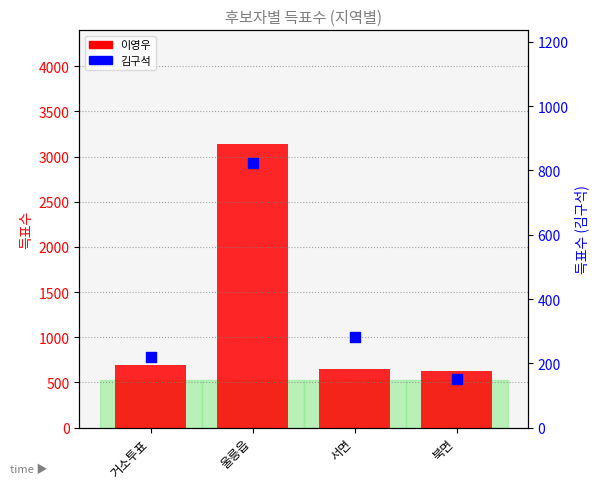

Which series has the largest Y range (max minus min)?

이영우